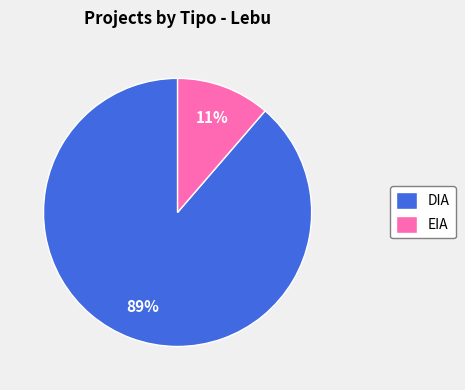

Which category has the smallest portion of the pie?

EIA